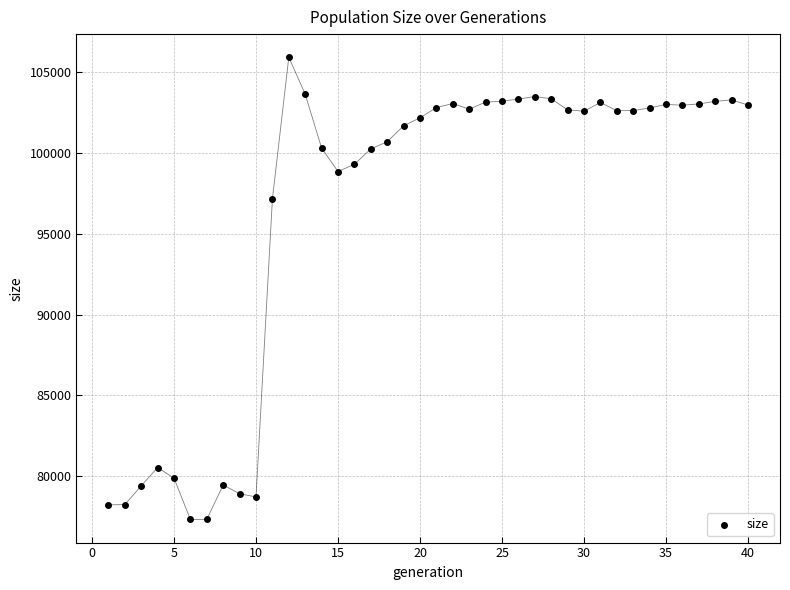

What Y value in the scatter plot is closest to 91621?

97154